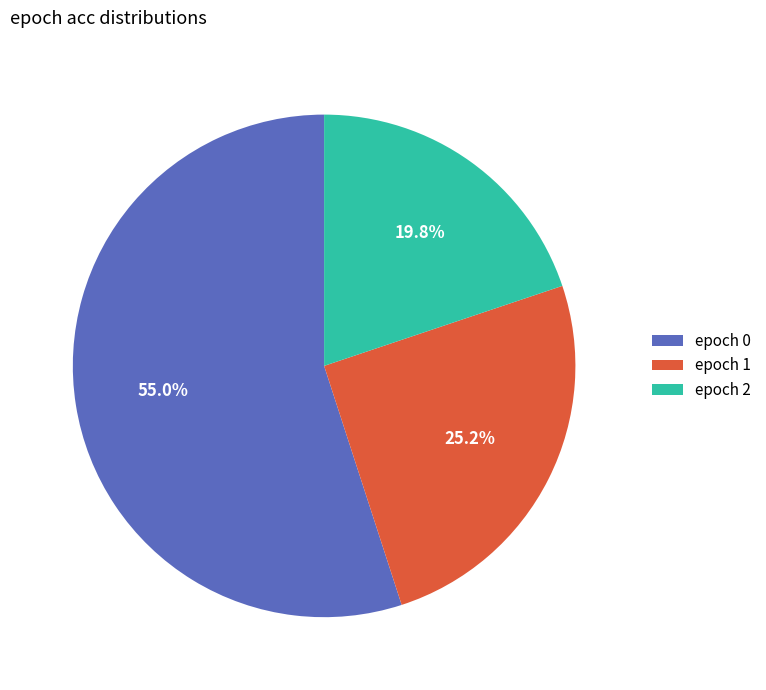

Rank the categories by value from highest to lowest.

epoch 0, epoch 1, epoch 2